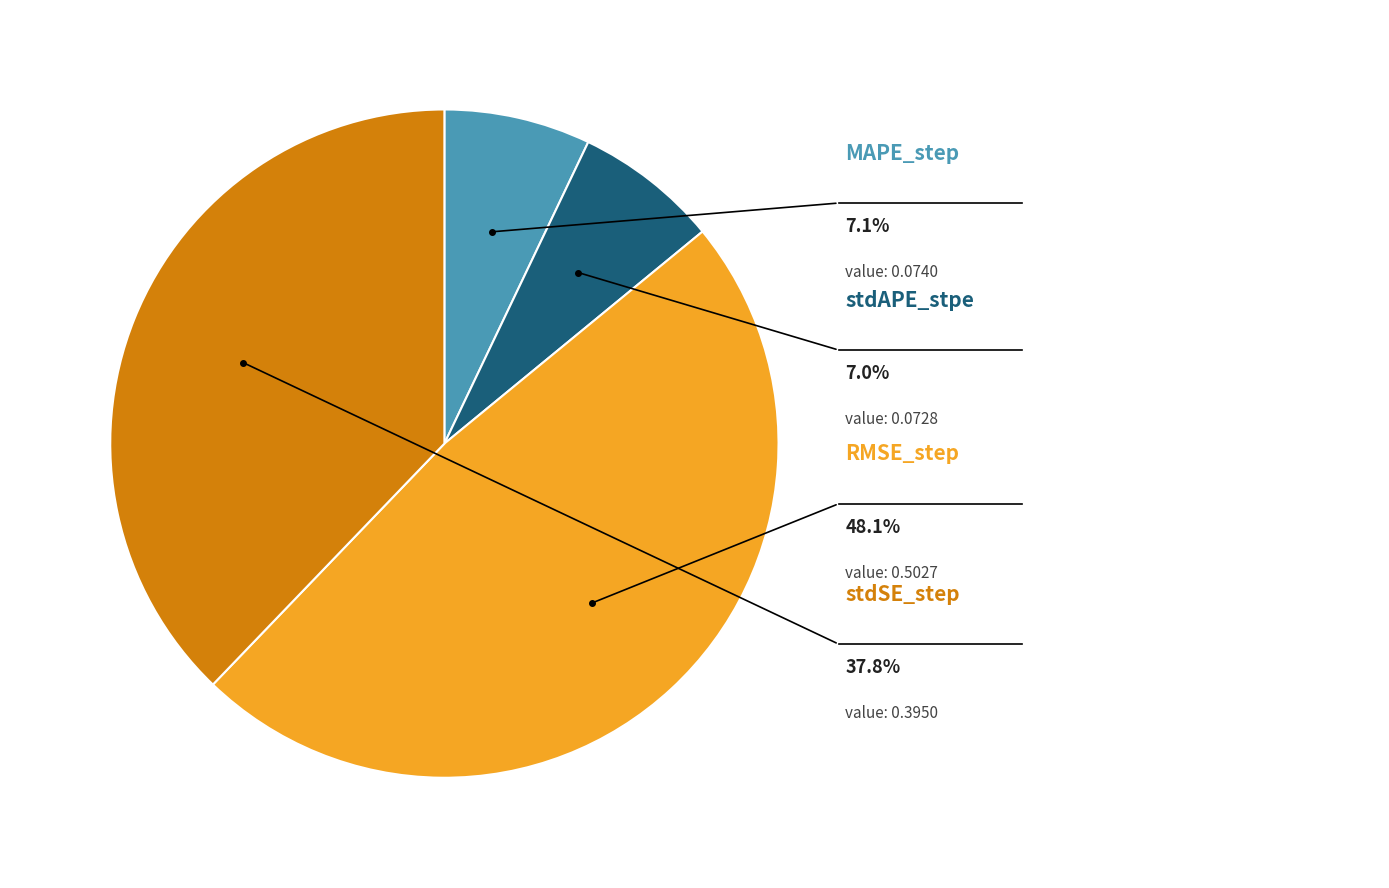

True or false: RMSE_step accounts for 40% of the total.

False